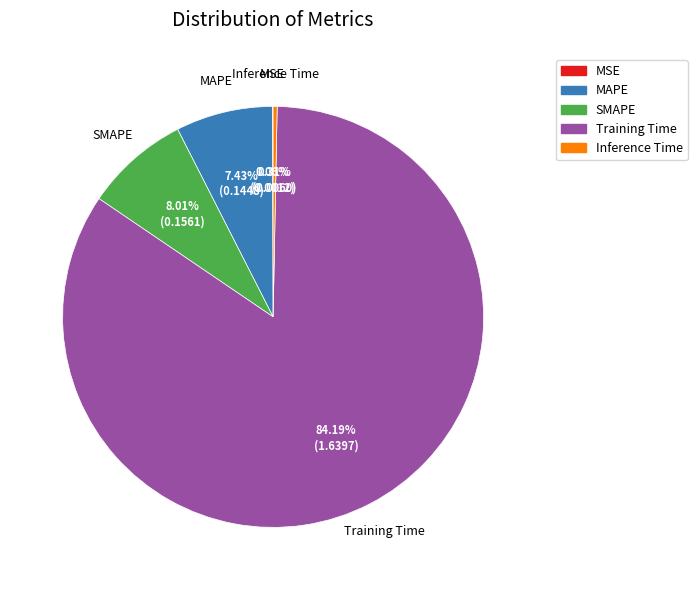

Is Training Time the majority of the pie?

Yes